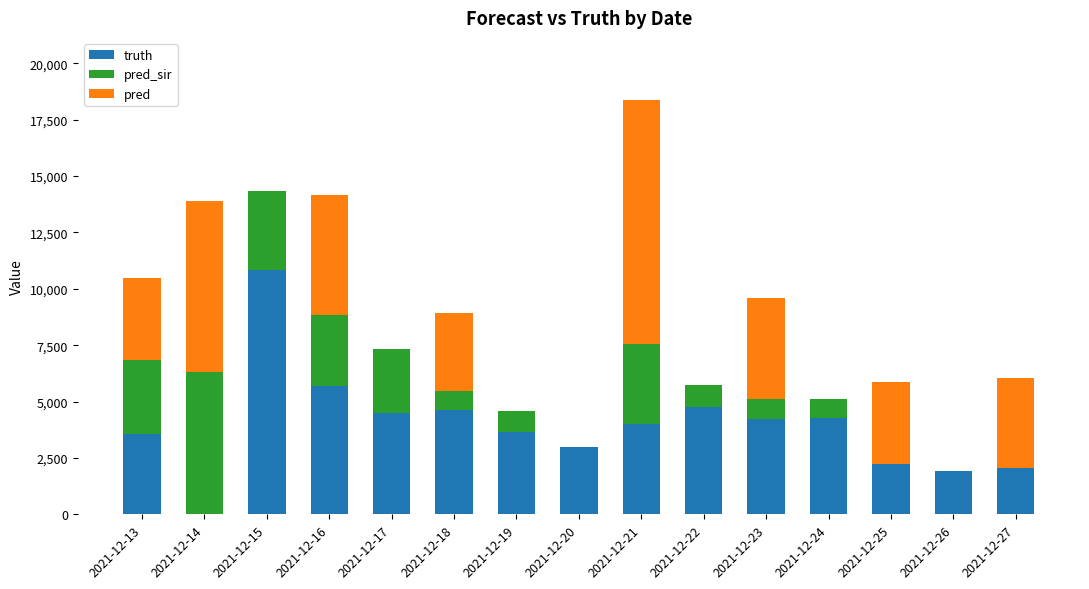

What are all the series names shown in the legend?

truth, pred_sir, pred